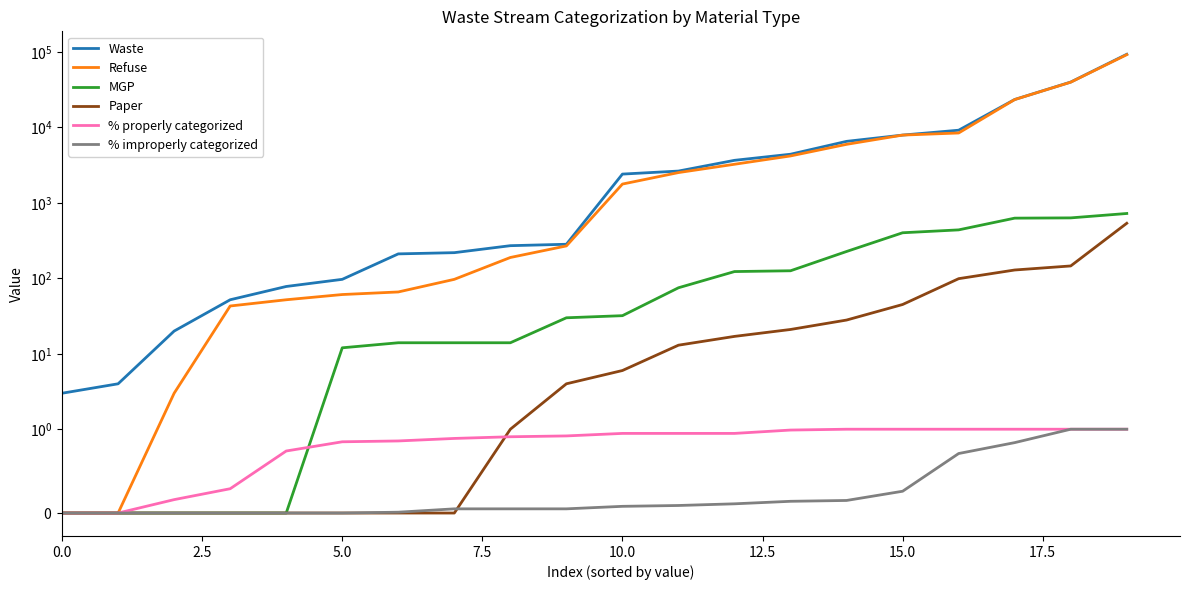

The Waste series shows 97.3 at 15.0. True or false?

False